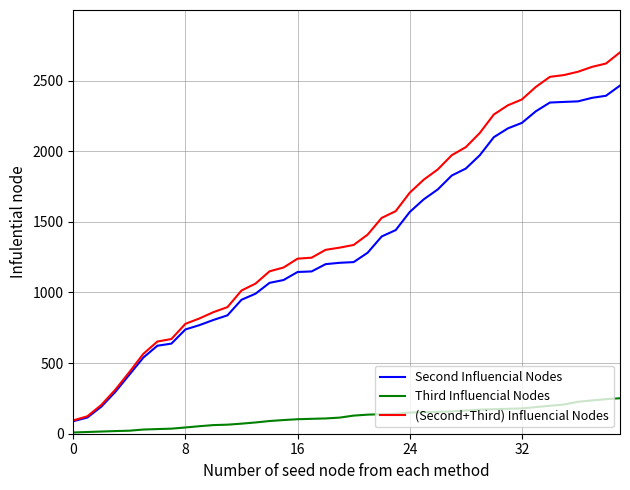

Which series has the largest range (max minus min)?

(Second+Third) Influencial Nodes